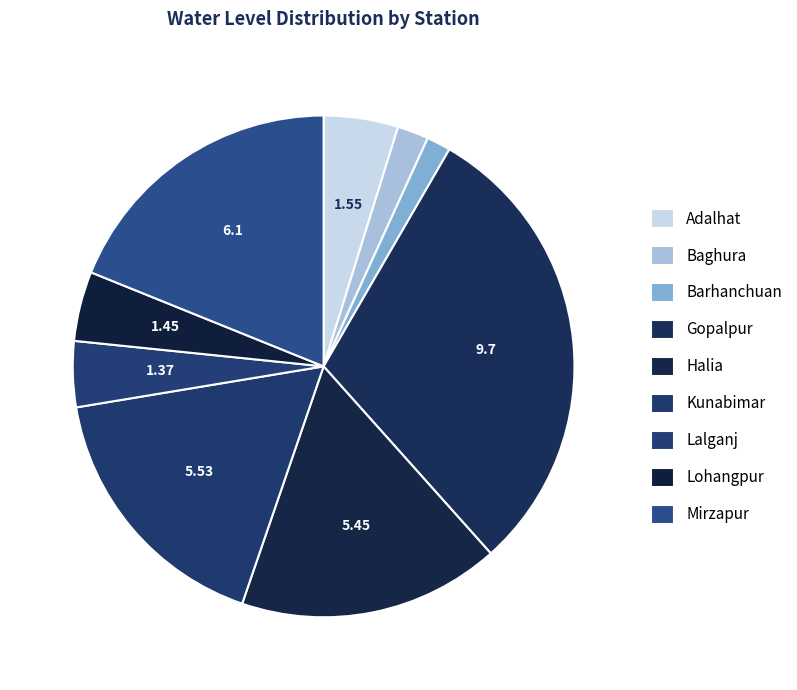

Rank the categories by value from lowest to highest.

Barhanchuan, Baghura, Lalganj, Lohangpur, Adalhat, Halia, Kunabimar, Mirzapur, Gopalpur